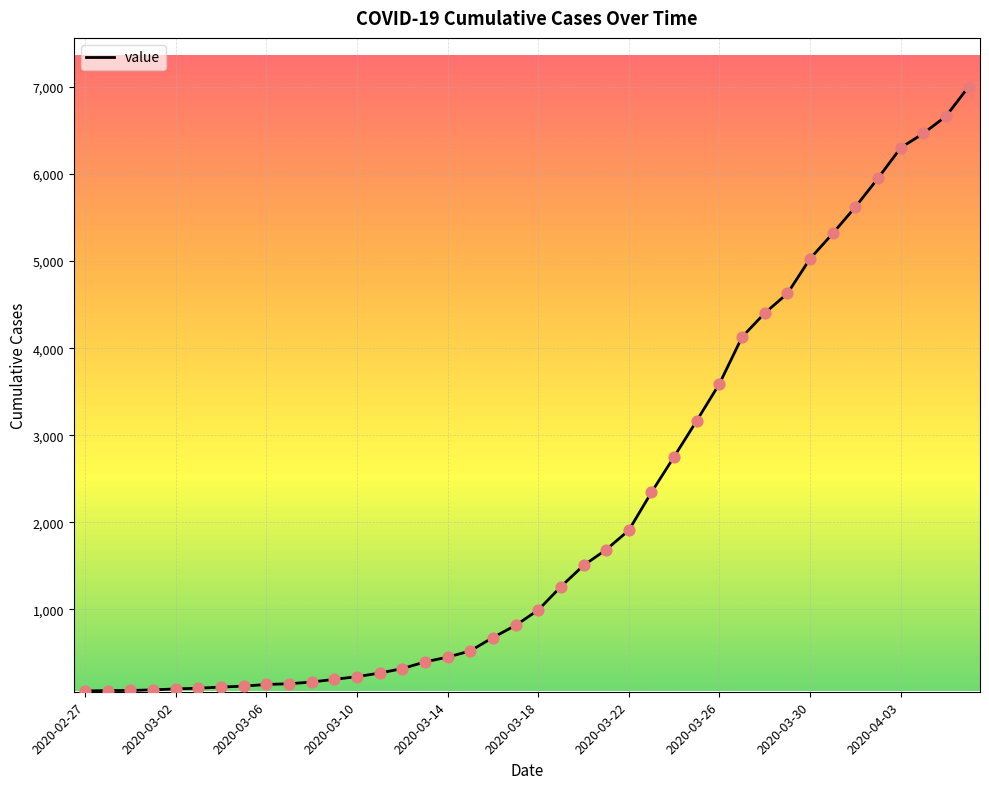

Is this an area chart (filled region under the line)?

No